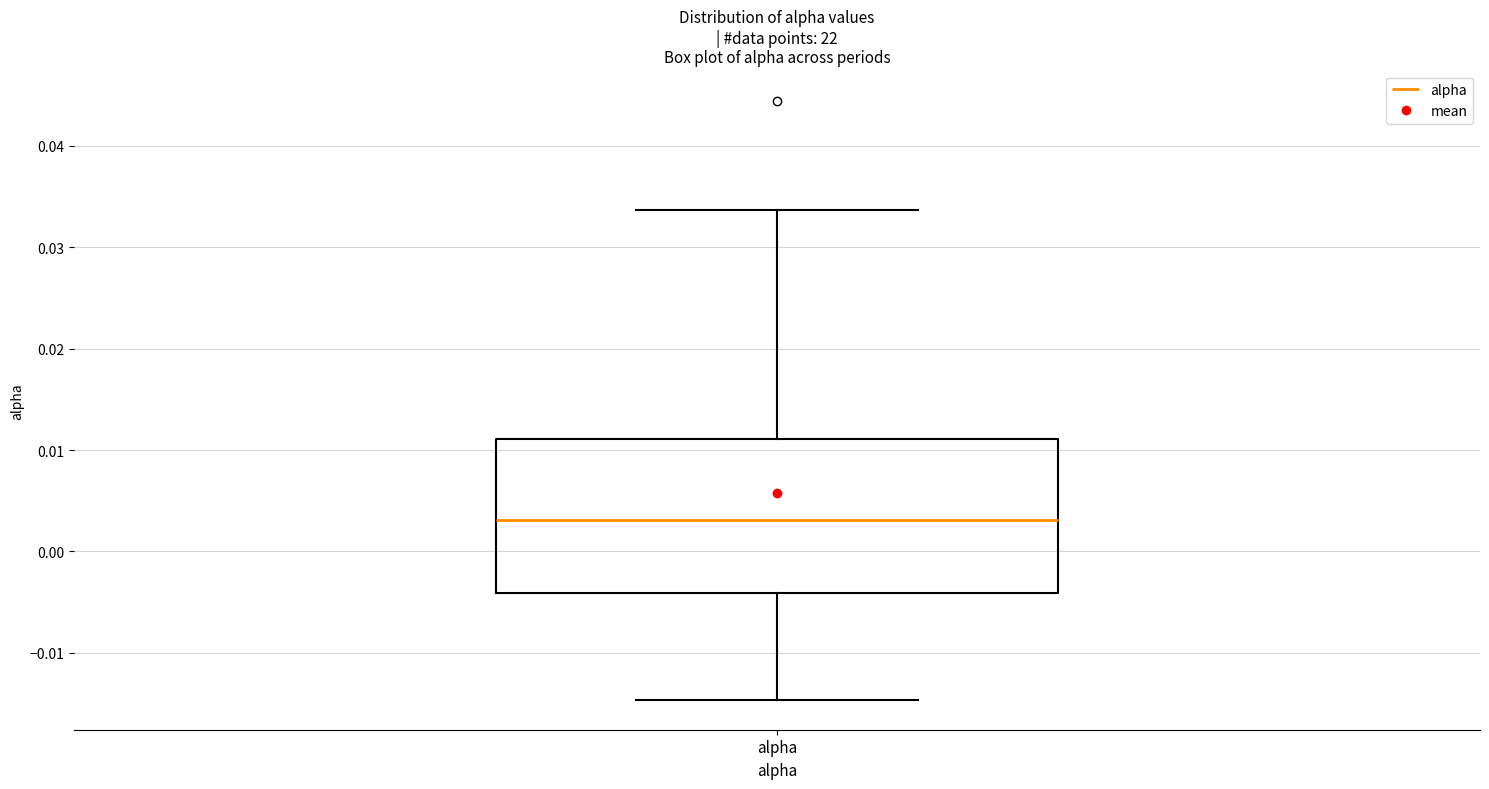

Where does the lower whisker of the box for alpha end on the y-axis? The values are not printed on the chart, so give them approximately, as read against the axis.

-0.015